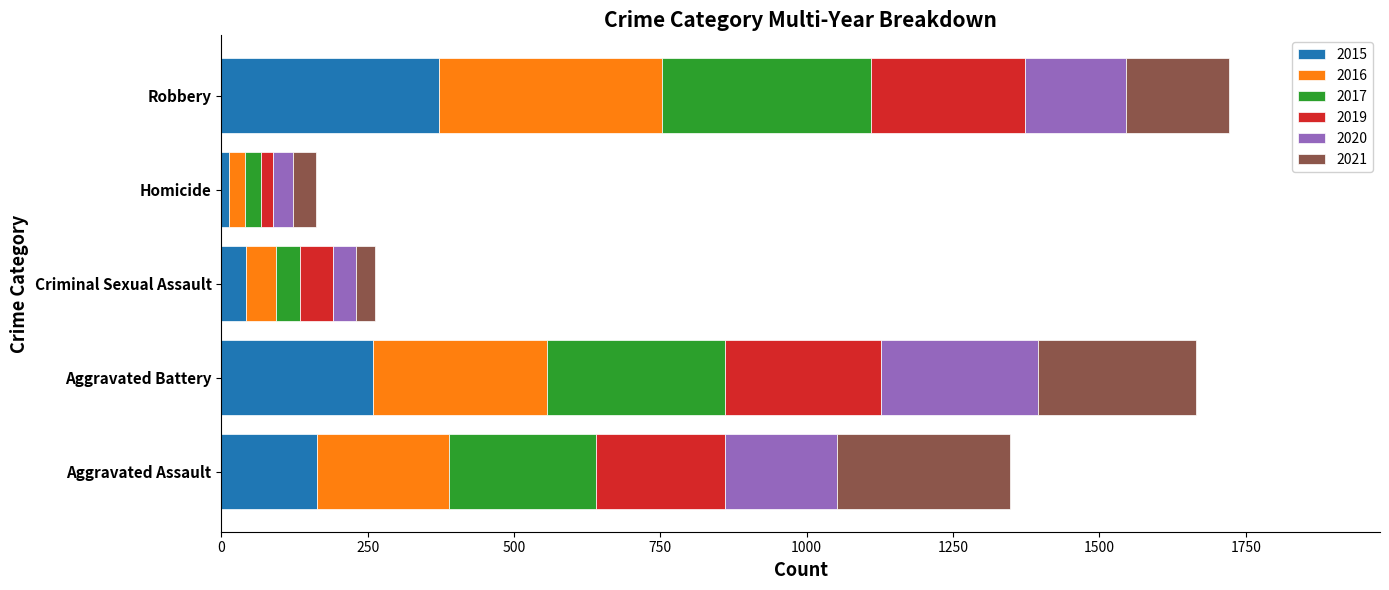

The value of 2015 at Aggravated Assault is 262. True or false?

False